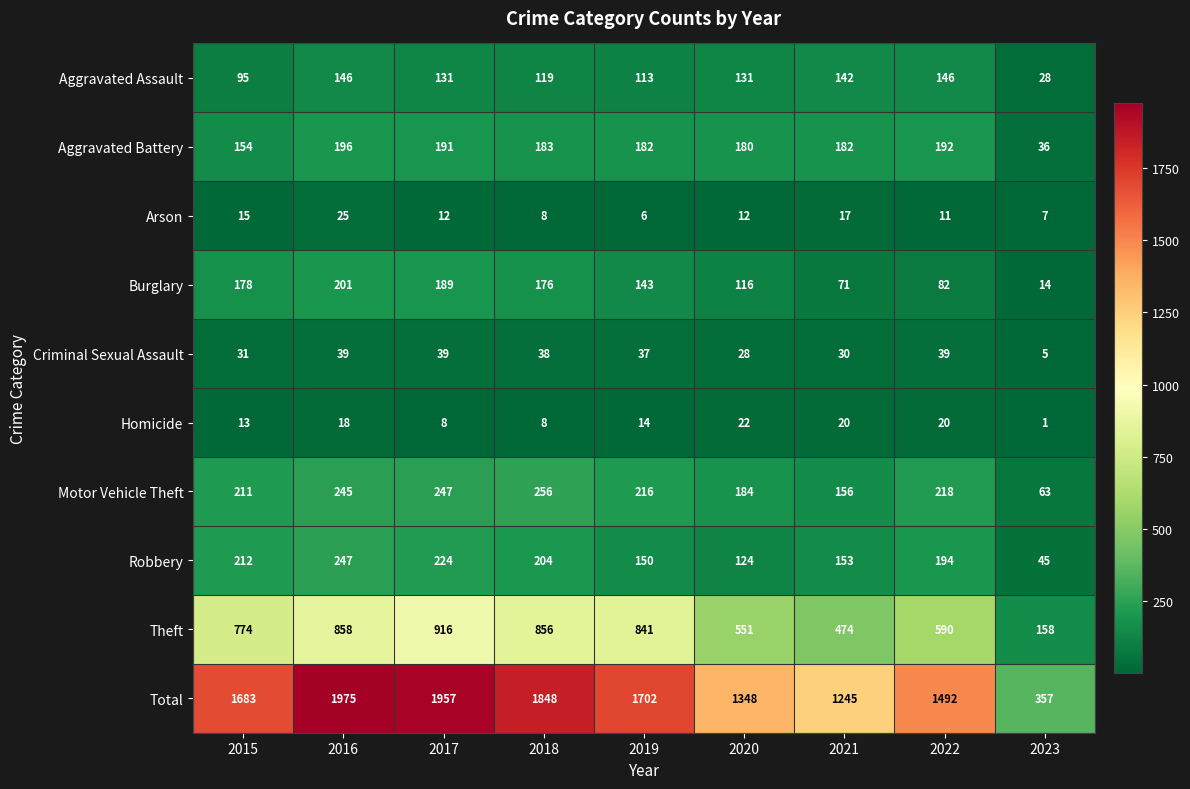

Count the number of data series in this chart.

10